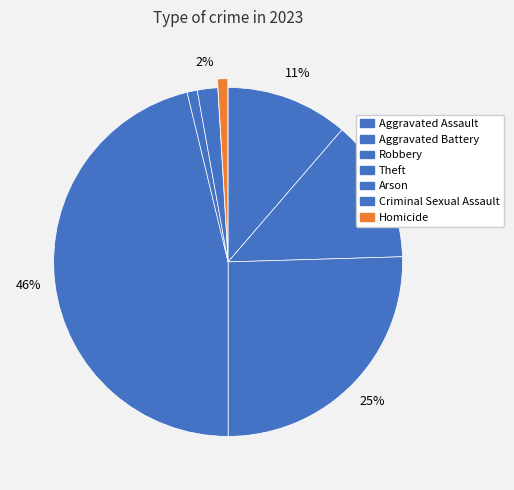

What is the change in value from Aggravated Assault to Aggravated Battery?

+2